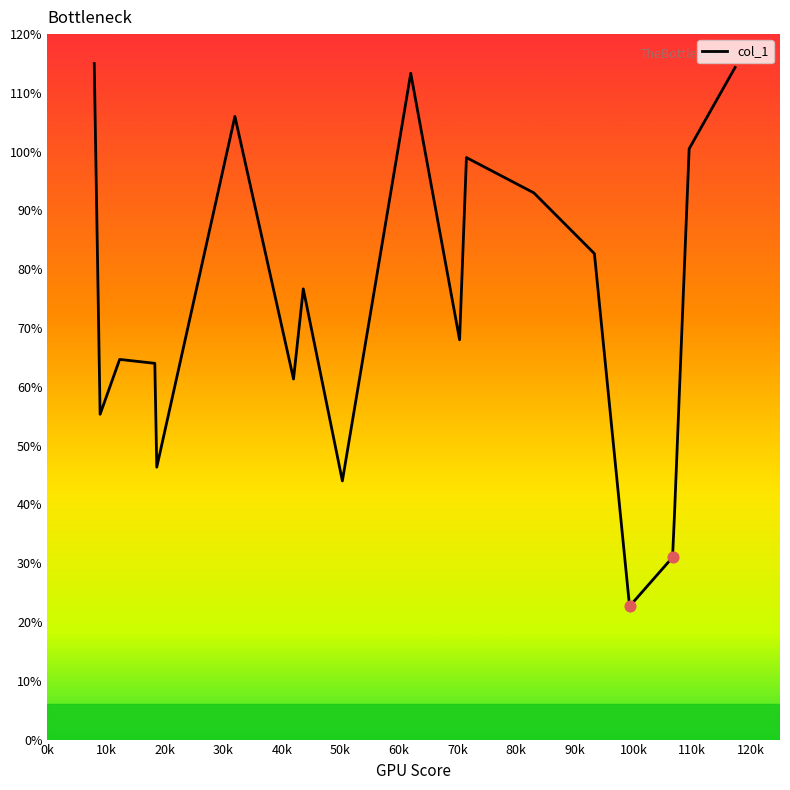

What is the difference between the maximum and minimum values?

92.3